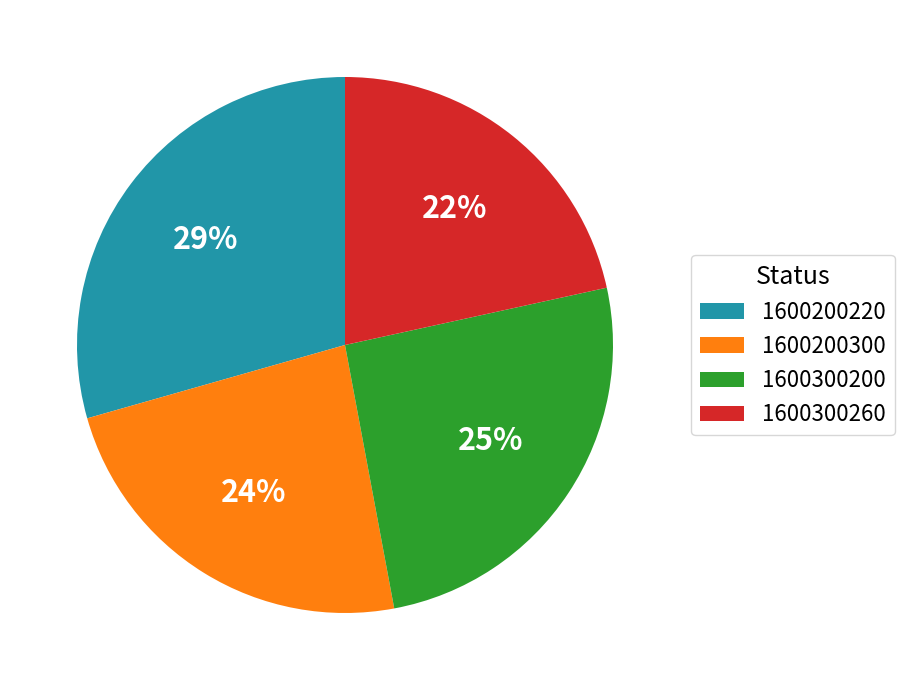

Which category has the smallest portion of the pie?

1600300260